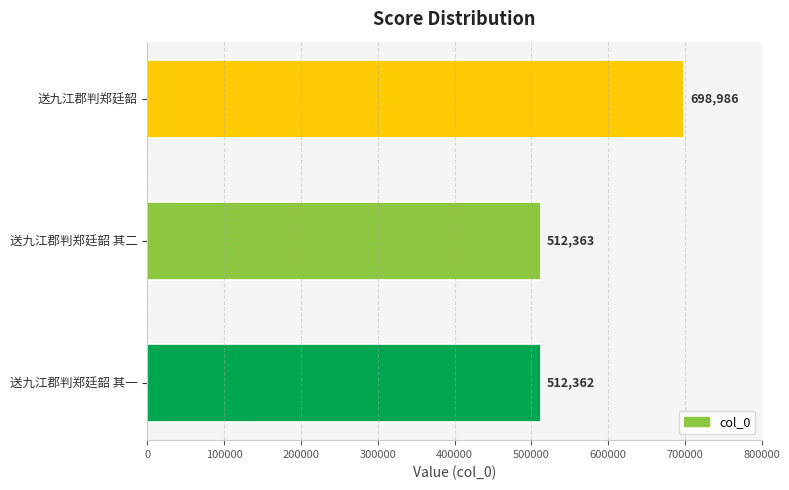

Does the chart contain any negative values?

No